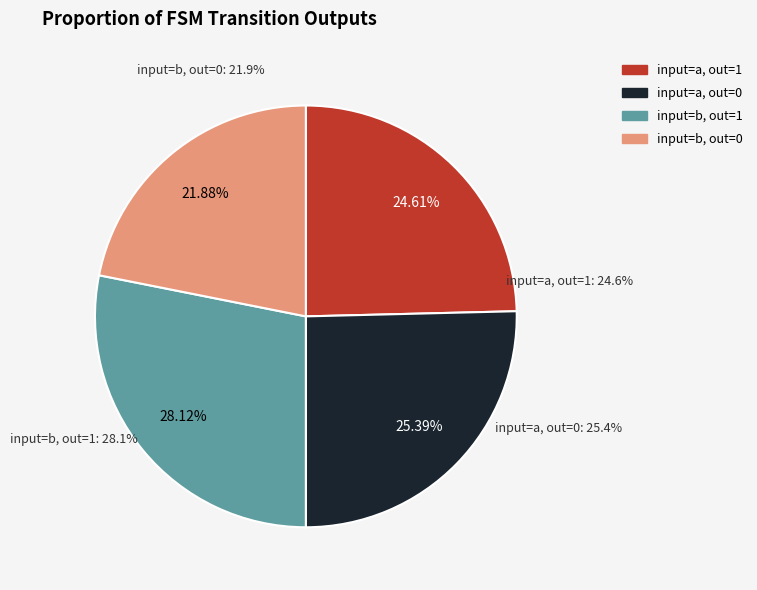

Is it true that output_symbol=1 (b) is 20% of the pie?

False